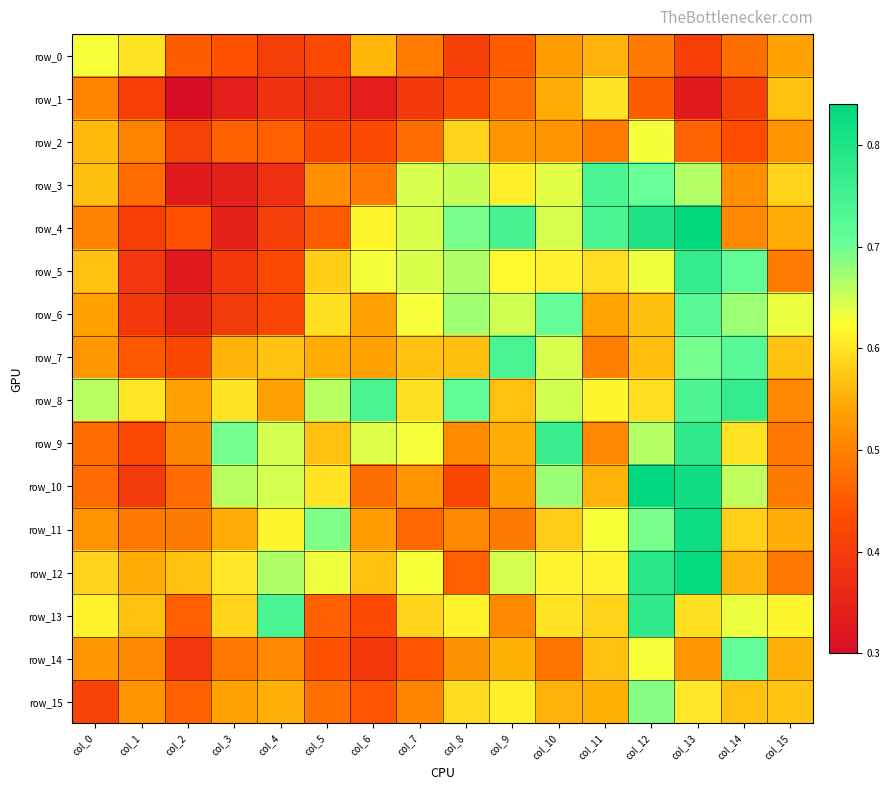

Which series changed the most between col_4 and col_9?

row_4